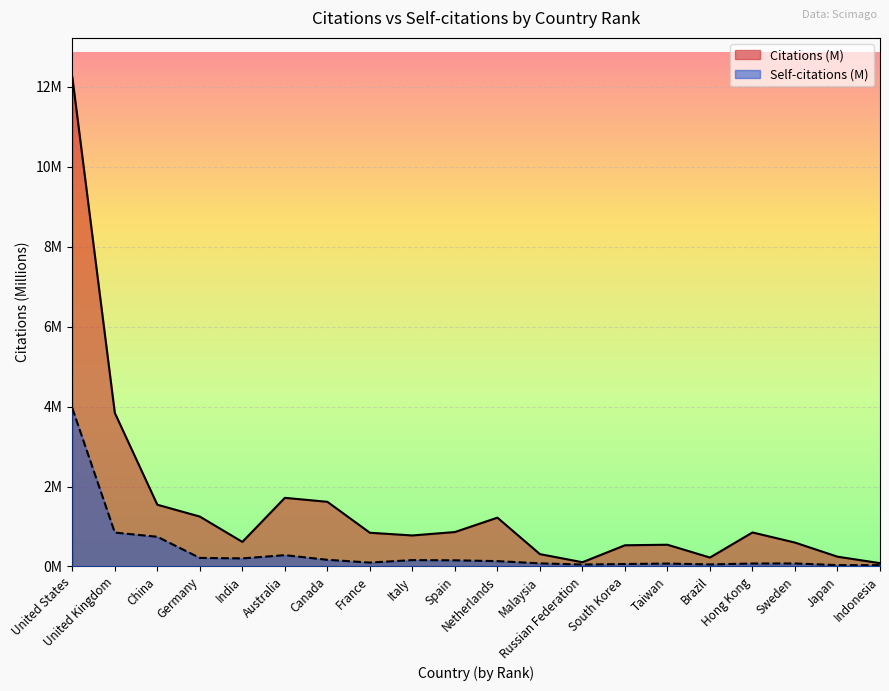

The Citations (M) series shows 12.2 at United States. True or false?

True